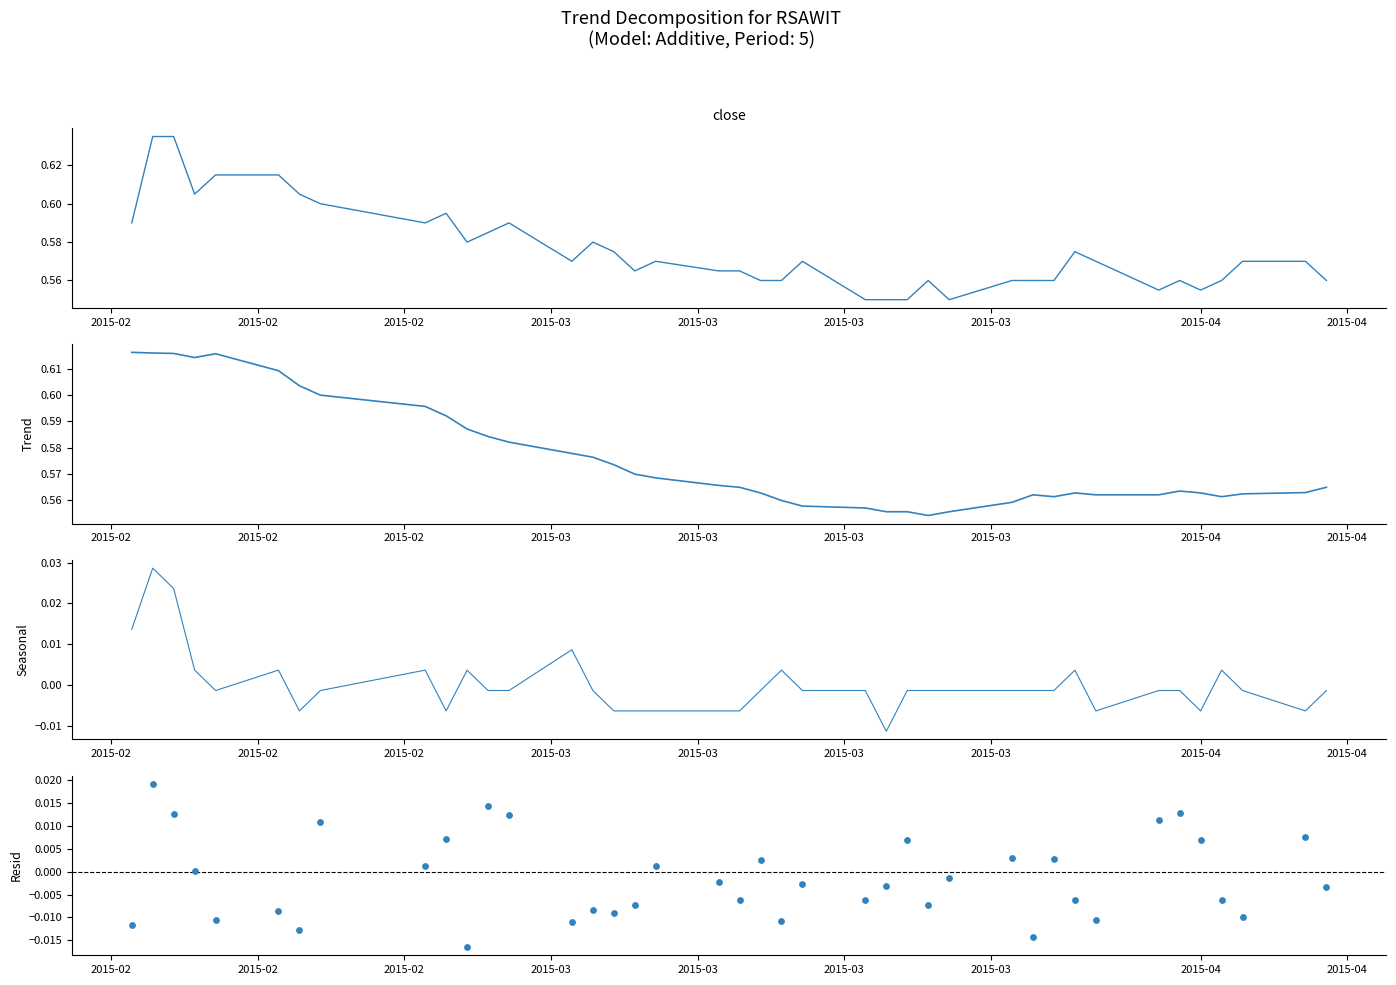

At how many categories does at least one series exceed 0?

40